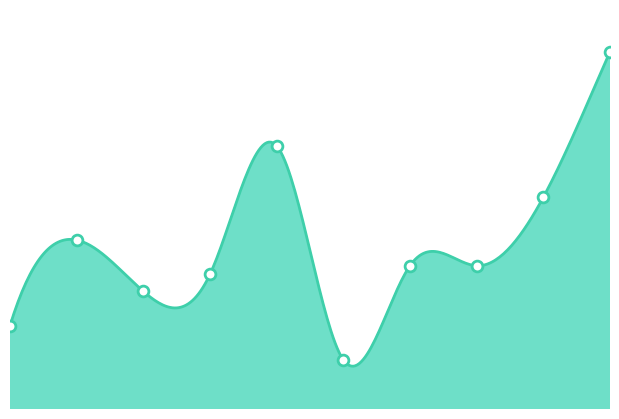

Approximately how many times larger is the value at 5 compared to 8?

0.6